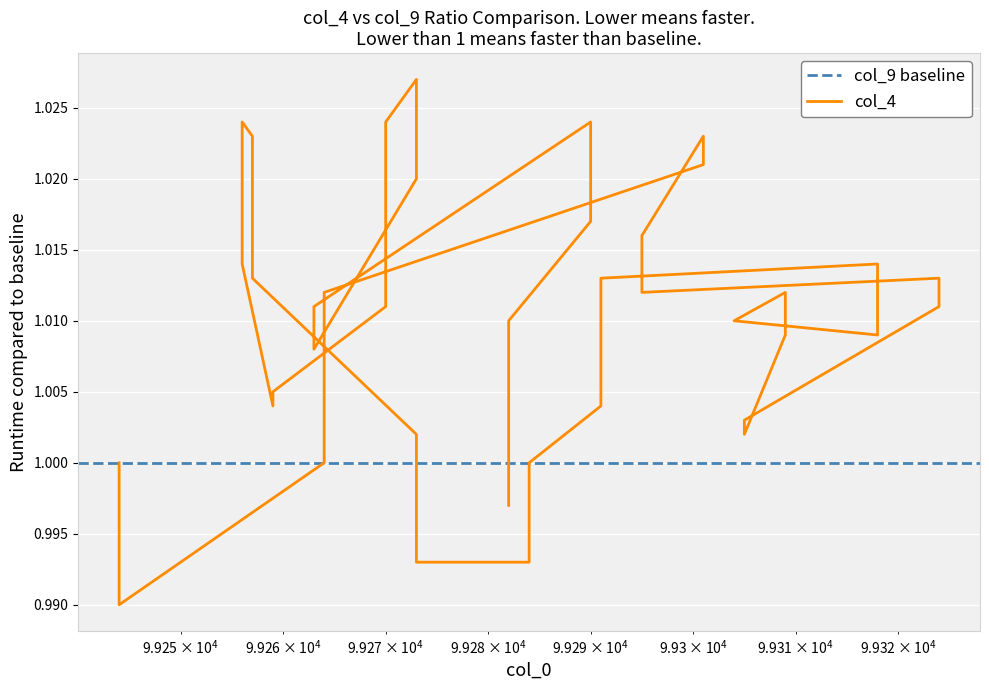

How many lines are shown in the chart?

1